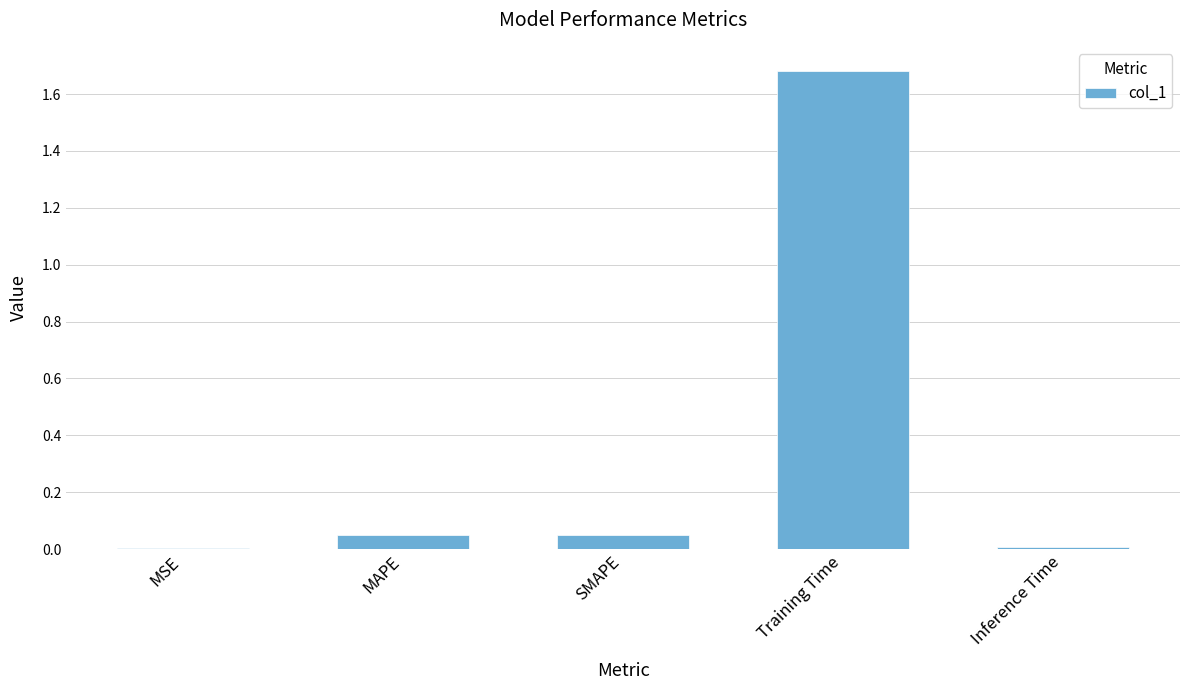

True or false: the data shows 0.0 at Inference Time.

True